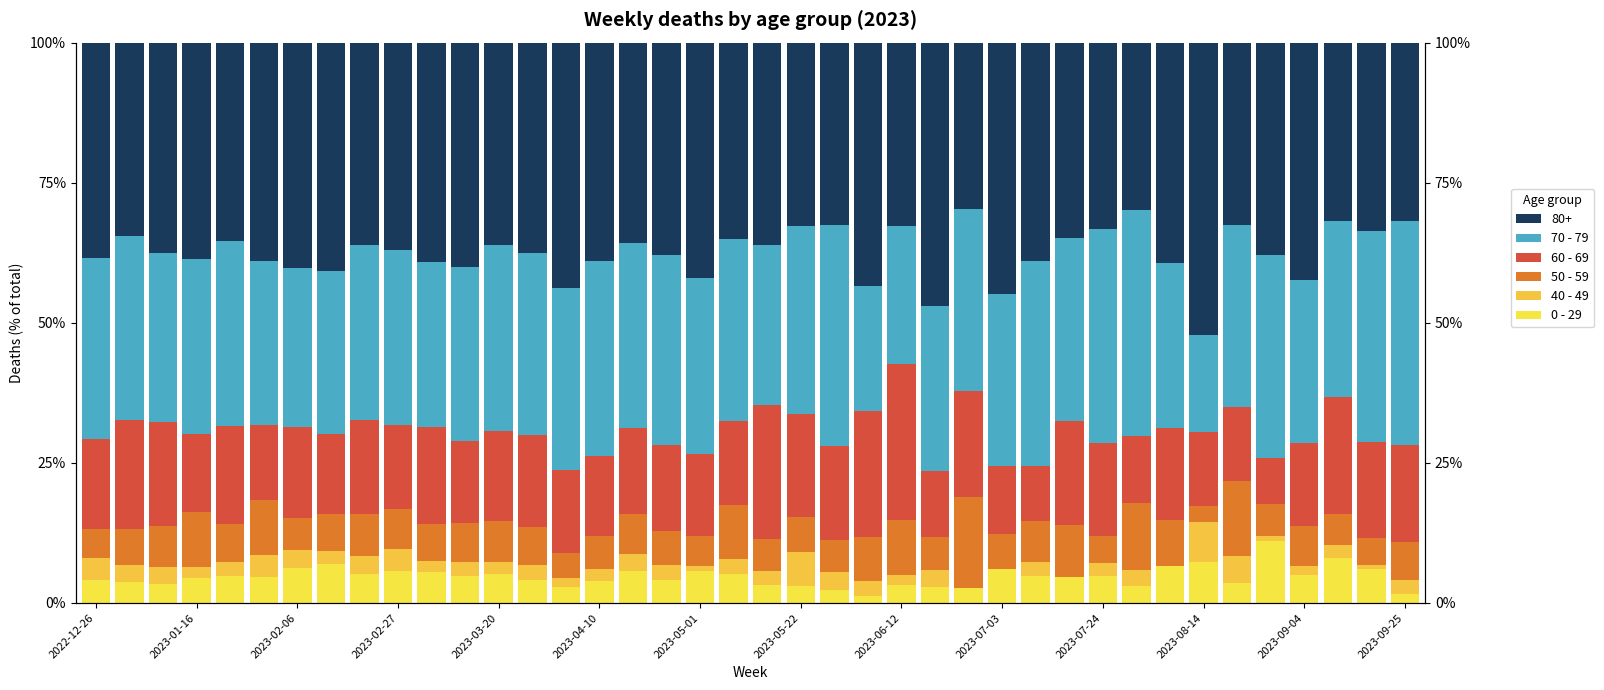

What is the value of the 60 - 69 bar at the 18th from the left?

15.4